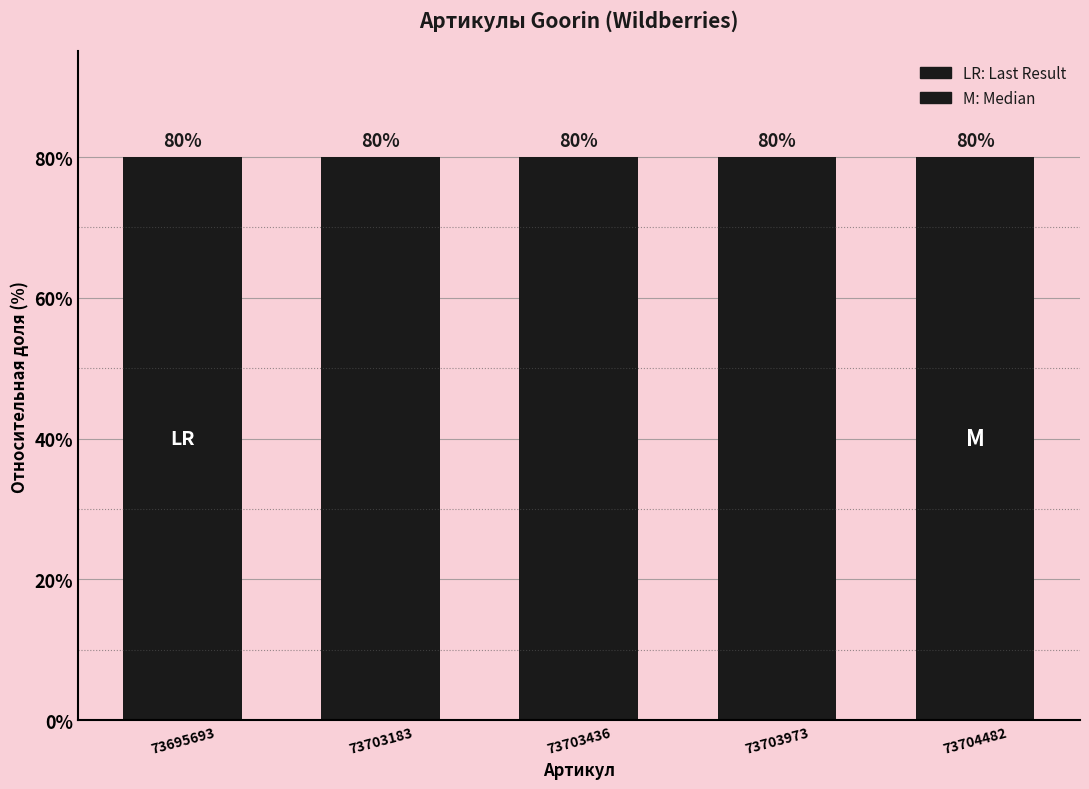

Reading left to right, transcribe all the data shown in this chart.

80.0	80.0	80.0	80.0	80.0